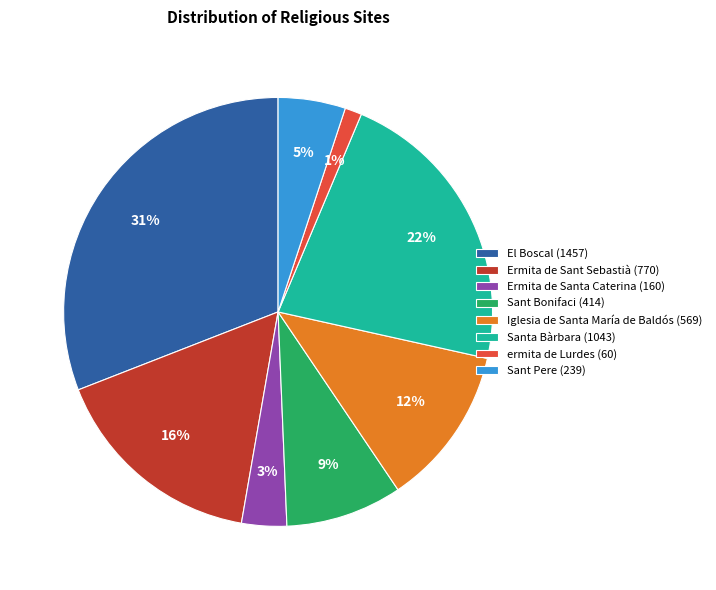

To the nearest percent, what is the difference between the Sant Bonifaci and Santa Bàrbara slice percentages?

13%